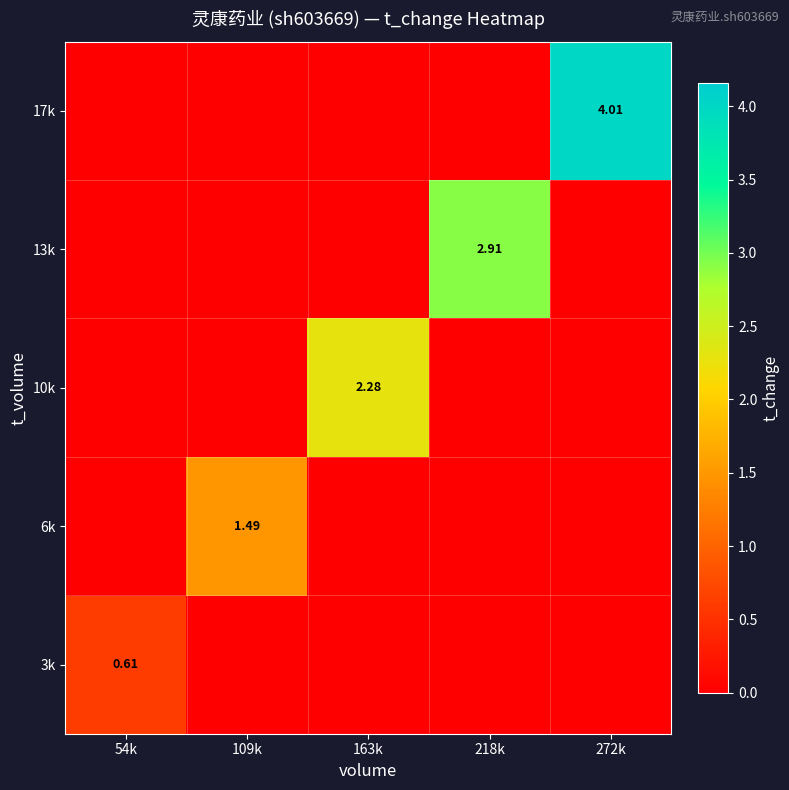

The 17k series shows 0.0 at 109k. True or false?

True